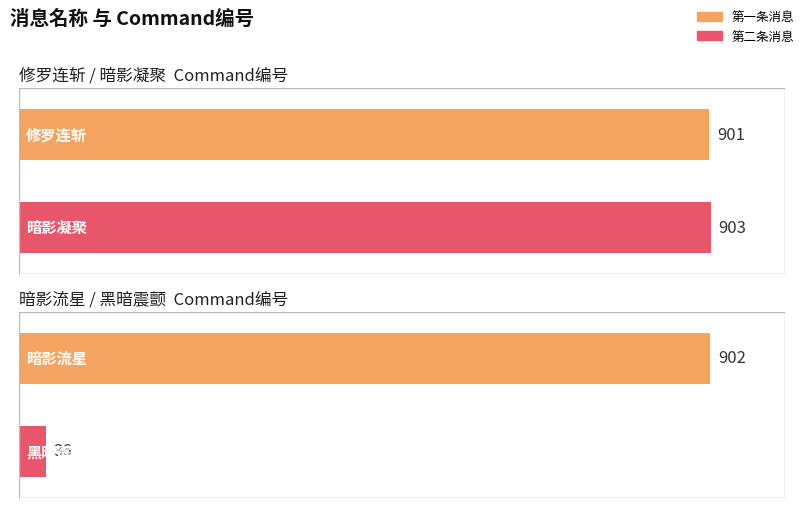

List the labels in order of value, largest first.

暗影凝聚, 暗影流星, 修罗连斩, 黑暗震颤